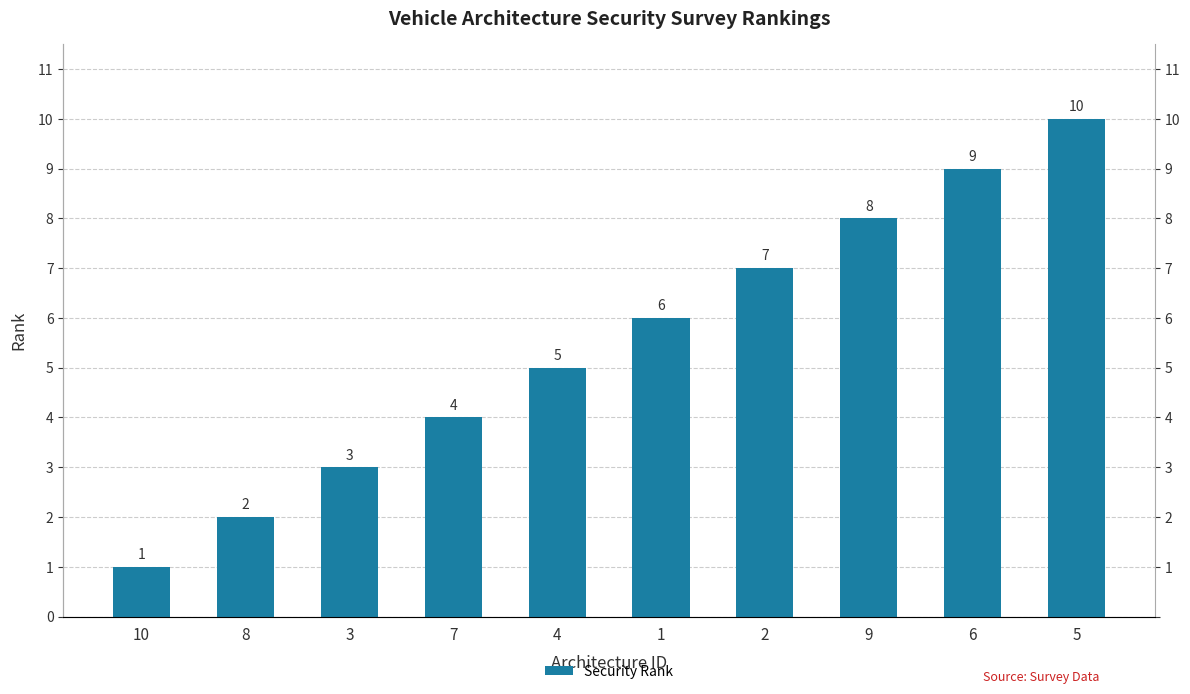

Reading right to left, extract all data points from this chart.

5=10	6=9	9=8	2=7	1=6	4=5	7=4	3=3	8=2	10=1